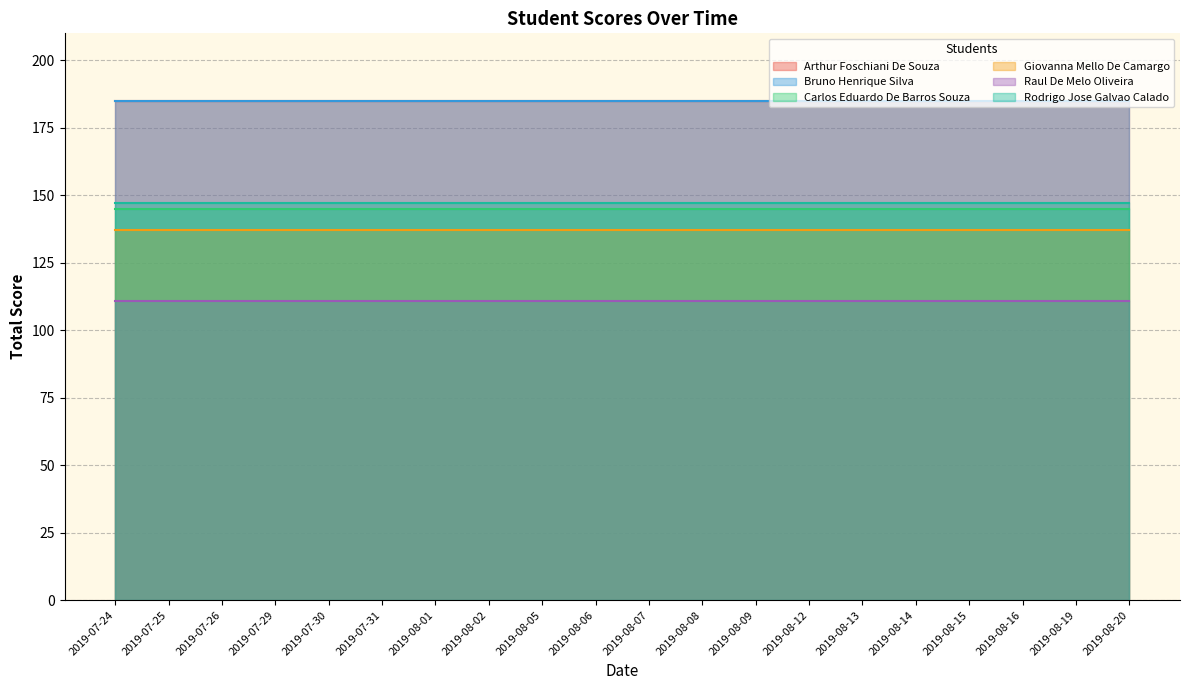

True or false: Bruno Henrique Silva and Giovanna Mello De Camargo intersect in this chart.

False